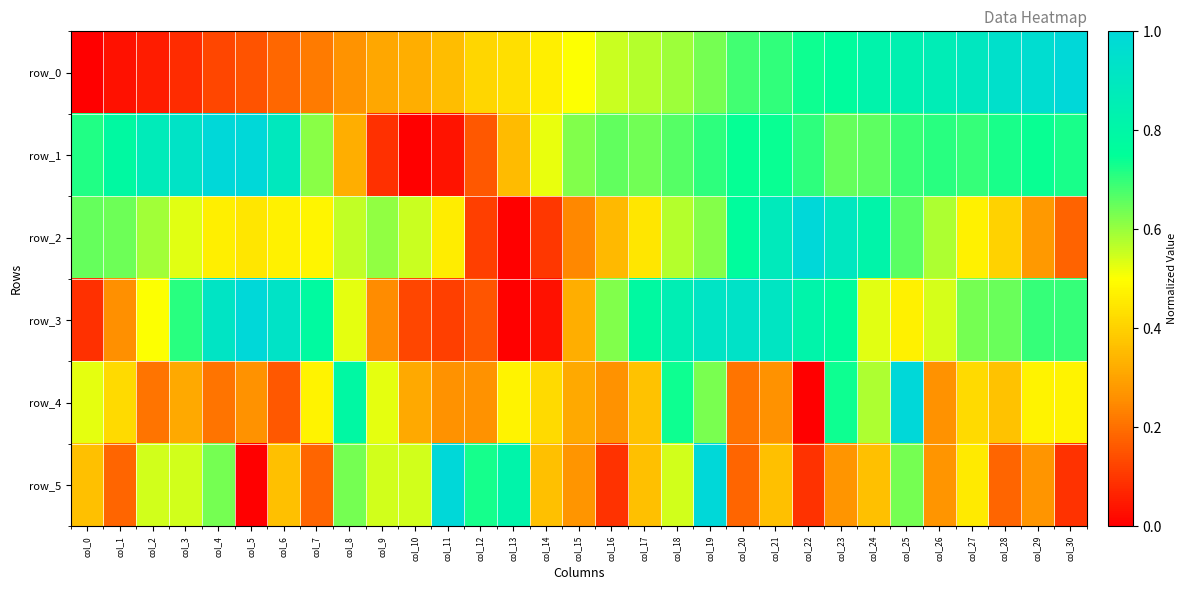

Reading right to left, extract all data points from this chart.

row_0: col_30=1.0	col_29=1.0	col_28=0.9	col_27=0.9	col_26=0.9	col_25=0.8	col_24=0.8	col_23=0.8	col_22=0.7	col_21=0.7	col_20=0.7	col_19=0.6	col_18=0.6	col_17=0.6	col_16=0.6	col_15=0.5	col_14=0.5	col_13=0.4	col_12=0.4	col_11=0.4	col_10=0.3	col_9=0.3	col_8=0.3	col_7=0.2	col_6=0.2	col_5=0.2	col_4=0.1	col_3=0.1	col_2=0.1	col_1=0.0	col_0=0.0
row_1: col_30=0.7	col_29=0.7	col_28=0.7	col_27=0.7	col_26=0.7	col_25=0.7	col_24=0.7	col_23=0.6	col_22=0.7	col_21=0.7	col_20=0.7	col_19=0.7	col_18=0.7	col_17=0.6	col_16=0.7	col_15=0.6	col_14=0.5	col_13=0.4	col_12=0.2	col_11=0.0	col_10=0.0	col_9=0.1	col_8=0.3	col_7=0.6	col_6=0.9	col_5=1.0	col_4=1.0	col_3=0.9	col_2=0.9	col_1=0.8	col_0=0.7
row_2: col_30=0.2	col_29=0.3	col_28=0.4	col_27=0.5	col_26=0.6	col_25=0.7	col_24=0.8	col_23=0.9	col_22=1.0	col_21=0.9	col_20=0.8	col_19=0.6	col_18=0.6	col_17=0.4	col_16=0.3	col_15=0.2	col_14=0.1	col_13=0.0	col_12=0.1	col_11=0.5	col_10=0.6	col_9=0.6	col_8=0.6	col_7=0.5	col_6=0.5	col_5=0.4	col_4=0.5	col_3=0.5	col_2=0.6	col_1=0.6	col_0=0.7
row_3: col_30=0.7	col_29=0.7	col_28=0.6	col_27=0.6	col_26=0.5	col_25=0.5	col_24=0.5	col_23=0.8	col_22=0.8	col_21=0.9	col_20=0.9	col_19=0.9	col_18=0.9	col_17=0.8	col_16=0.6	col_15=0.3	col_14=0.0	col_13=0.0	col_12=0.2	col_11=0.1	col_10=0.1	col_9=0.3	col_8=0.5	col_7=0.8	col_6=0.9	col_5=1.0	col_4=0.9	col_3=0.7	col_2=0.5	col_1=0.3	col_0=0.1
row_4: col_30=0.5	col_29=0.5	col_28=0.4	col_27=0.4	col_26=0.3	col_25=1.0	col_24=0.6	col_23=0.7	col_22=0.0	col_21=0.3	col_20=0.2	col_19=0.6	col_18=0.7	col_17=0.4	col_16=0.3	col_15=0.3	col_14=0.4	col_13=0.5	col_12=0.3	col_11=0.3	col_10=0.3	col_9=0.5	col_8=0.8	col_7=0.5	col_6=0.2	col_5=0.3	col_4=0.2	col_3=0.3	col_2=0.2	col_1=0.4	col_0=0.5
row_5: col_30=0.1	col_29=0.3	col_28=0.2	col_27=0.5	col_26=0.3	col_25=0.6	col_24=0.4	col_23=0.3	col_22=0.1	col_21=0.4	col_20=0.2	col_19=1.0	col_18=0.5	col_17=0.4	col_16=0.1	col_15=0.3	col_14=0.4	col_13=0.8	col_12=0.7	col_11=1.0	col_10=0.5	col_9=0.5	col_8=0.6	col_7=0.2	col_6=0.4	col_5=0.0	col_4=0.6	col_3=0.5	col_2=0.5	col_1=0.2	col_0=0.4